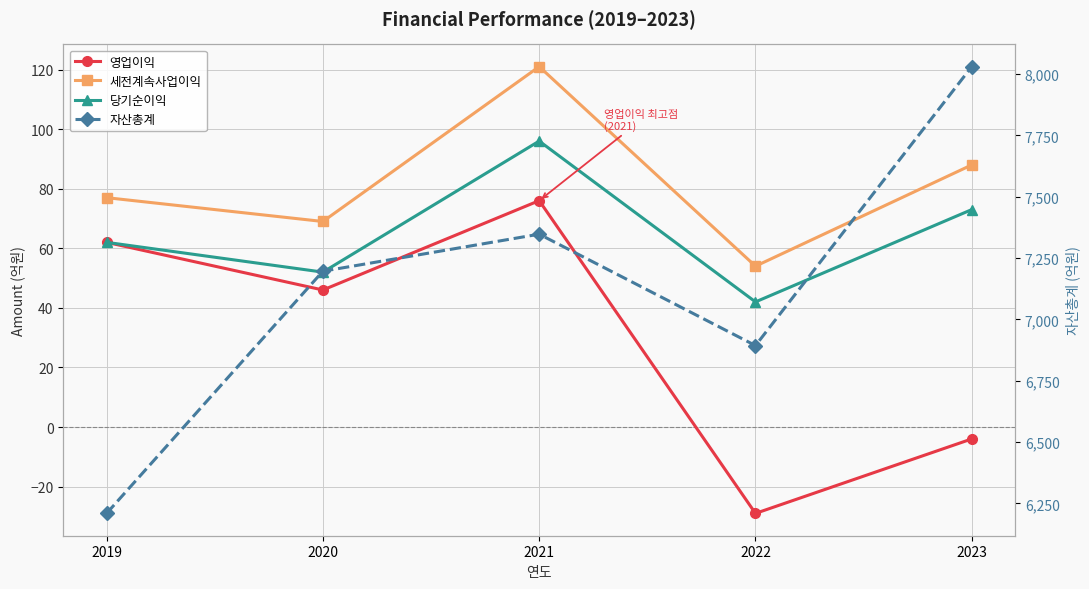

The value of 세전계속사업이익 at 2019 is 77. True or false?

True